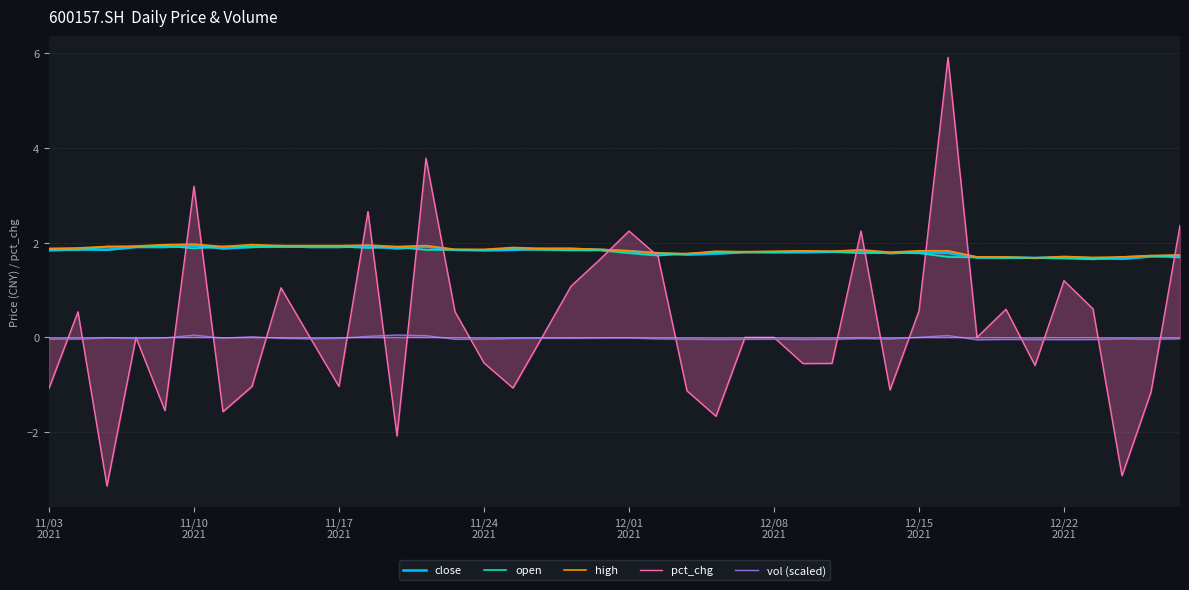

True or false: close and pct_chg cross at least once.

True